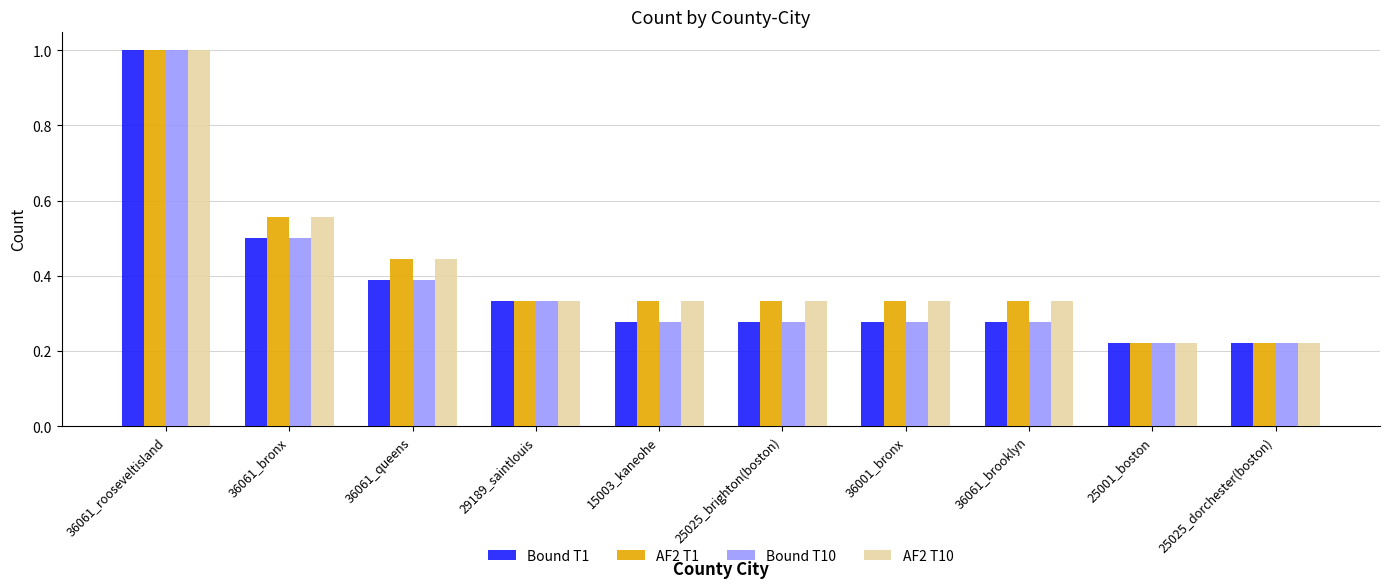

What is the sum of all AF2 T10 values?

4.1